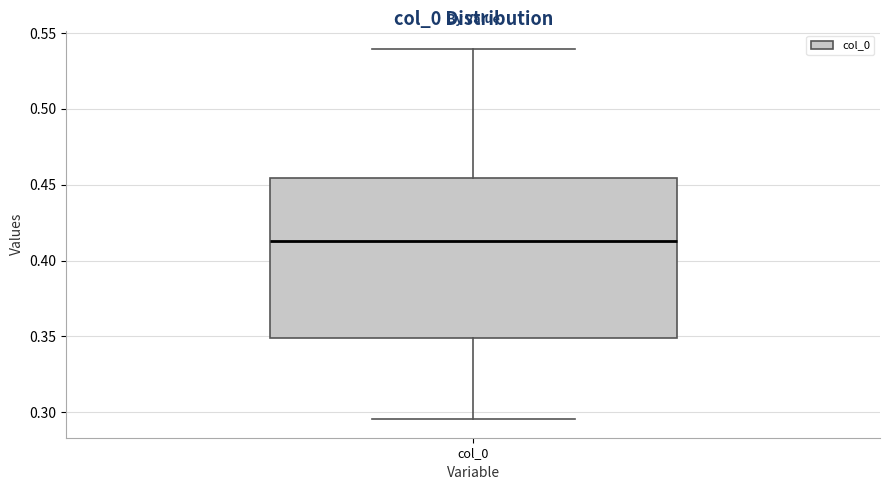

Where does the lower whisker of the box for col_0 end on the y-axis? The values are not printed on the chart, so give them approximately, as read against the axis.

0.295